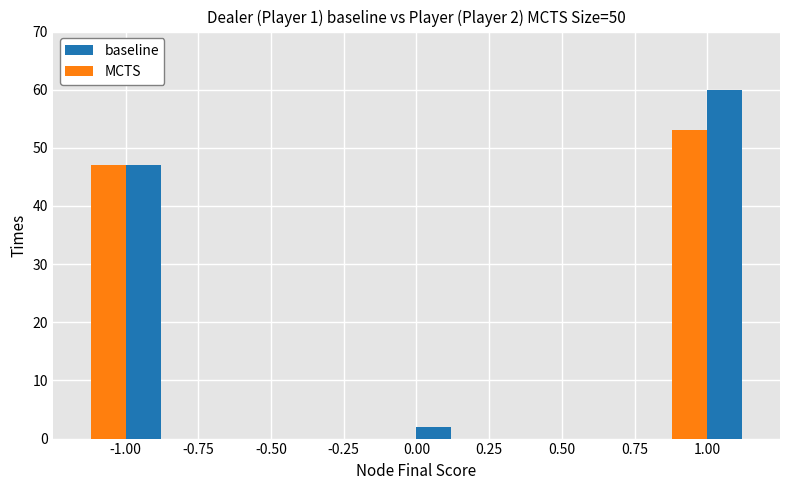

The value of baseline at 0.75 is 0. True or false?

True